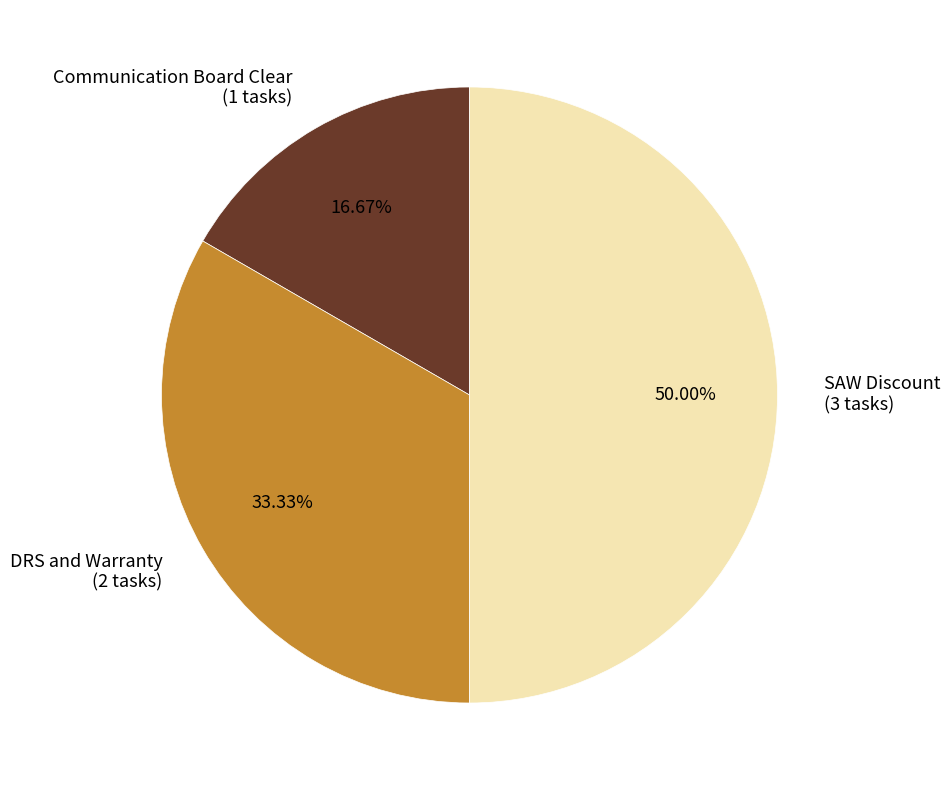

To the nearest percent, what portion does DRS and Warranty represent?

33%